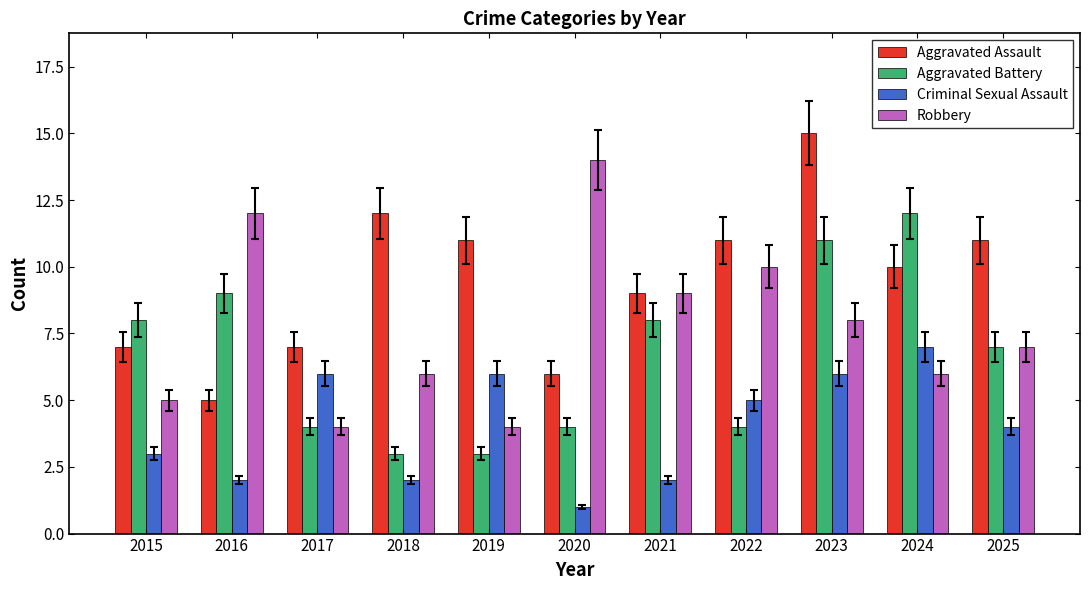

The Criminal Sexual Assault series shows 3 at 2018. True or false?

False